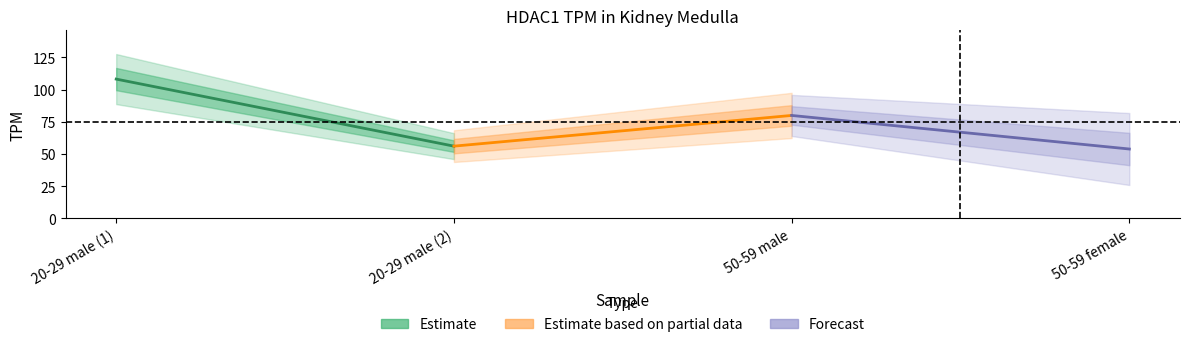

Does the chart display data point markers on the line(s)?

No